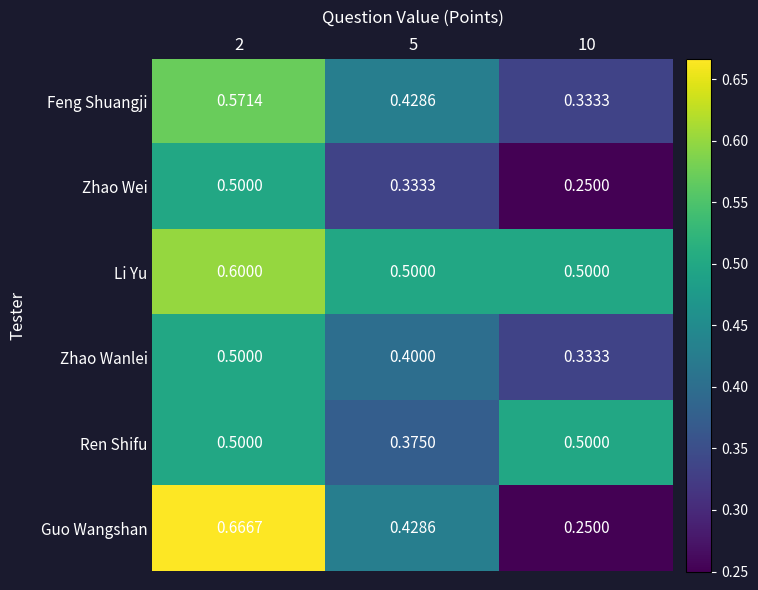

Which series changed the most between 5 and 10?

Guo Wangshan